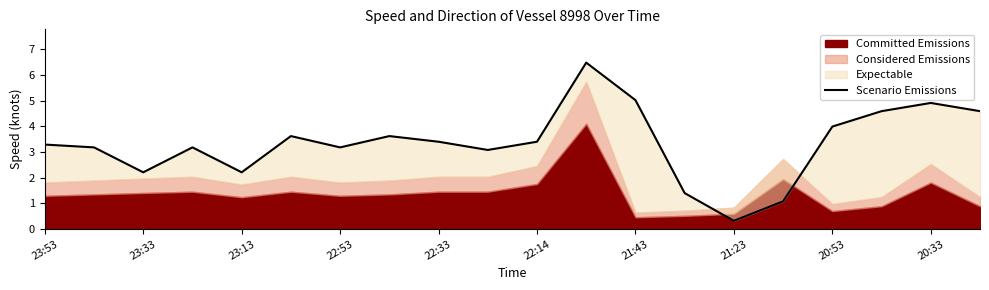

What is the change in value from 11 to 16?

-2.5